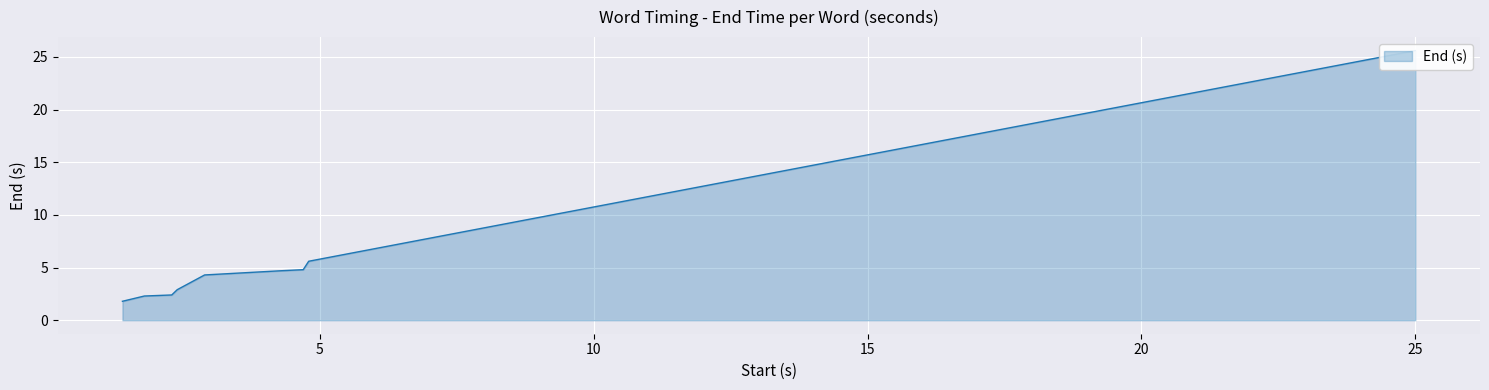

Reading left to right, list all the values displayed in this chart.

1.8	2.3	2.4	2.9	4.3	4.7	4.8	5.6	25.6